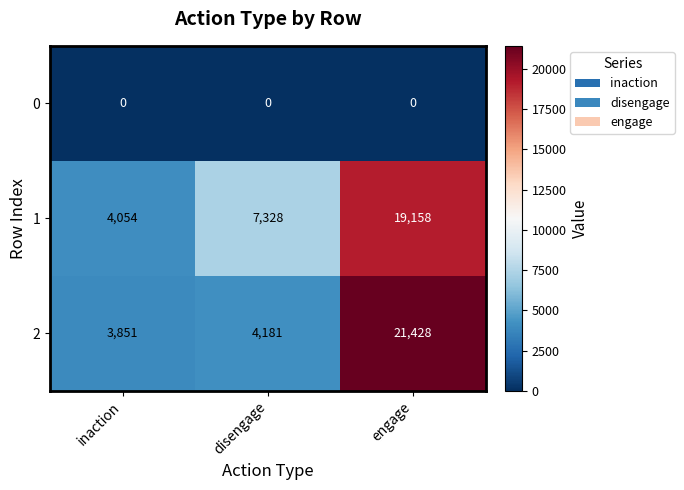

Reading left to right, extract all data points from this chart.

0: inaction=0	disengage=0	engage=0
1: inaction=4054	disengage=7328	engage=19158
2: inaction=3851	disengage=4181	engage=21428